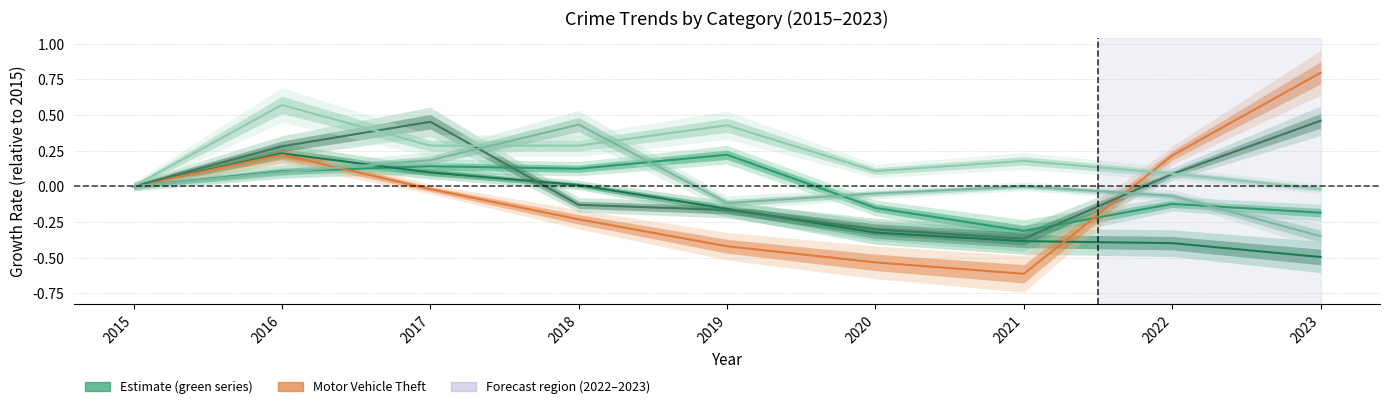

Count the number of data series in this chart.

6